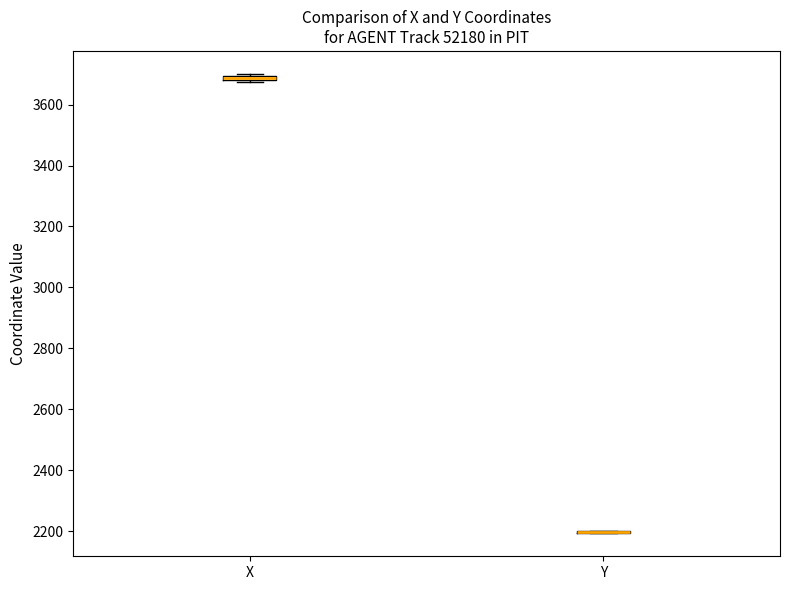

Where is the lower edge of the box for X on the y-axis? The values are not printed on the chart, so give them approximately, as read against the axis.

3680